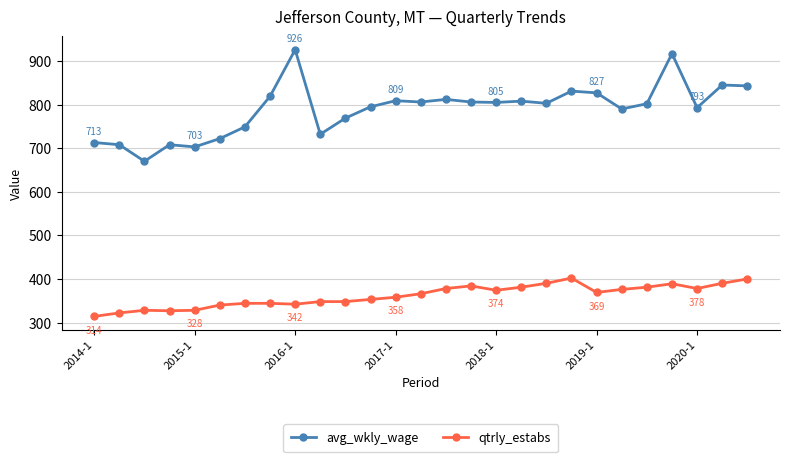

What is the difference between the second highest and minimum values in the avg_wkly_wage series?

247